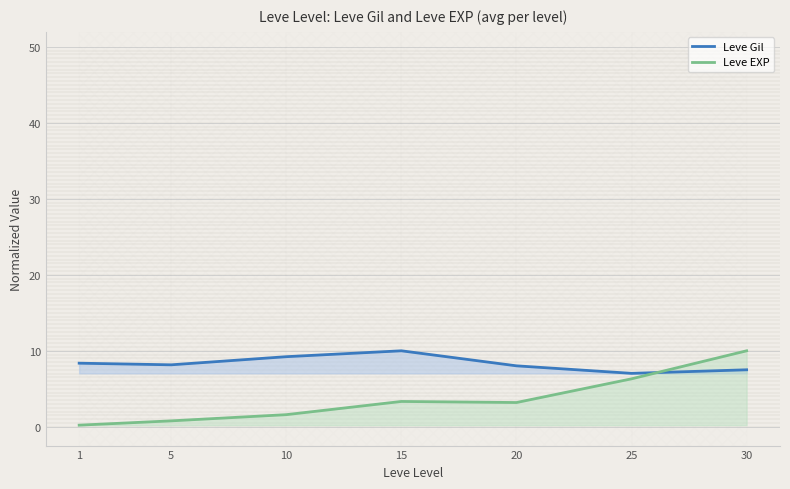

Which series has the widest spread of values?

Leve EXP